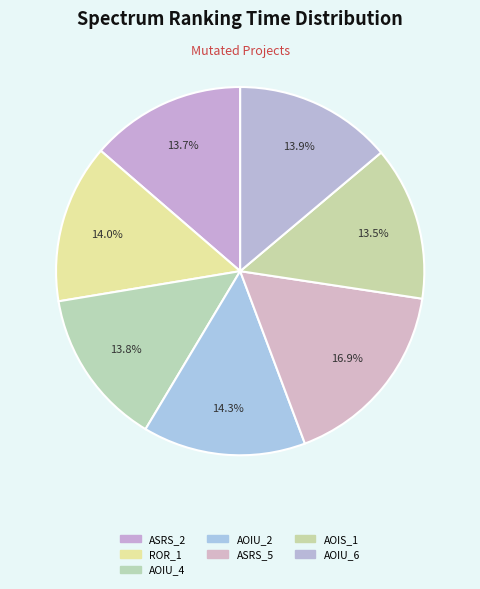

Which category has the biggest portion of the pie?

Weight.ElevatorSystem.Elevator.ASRS_5